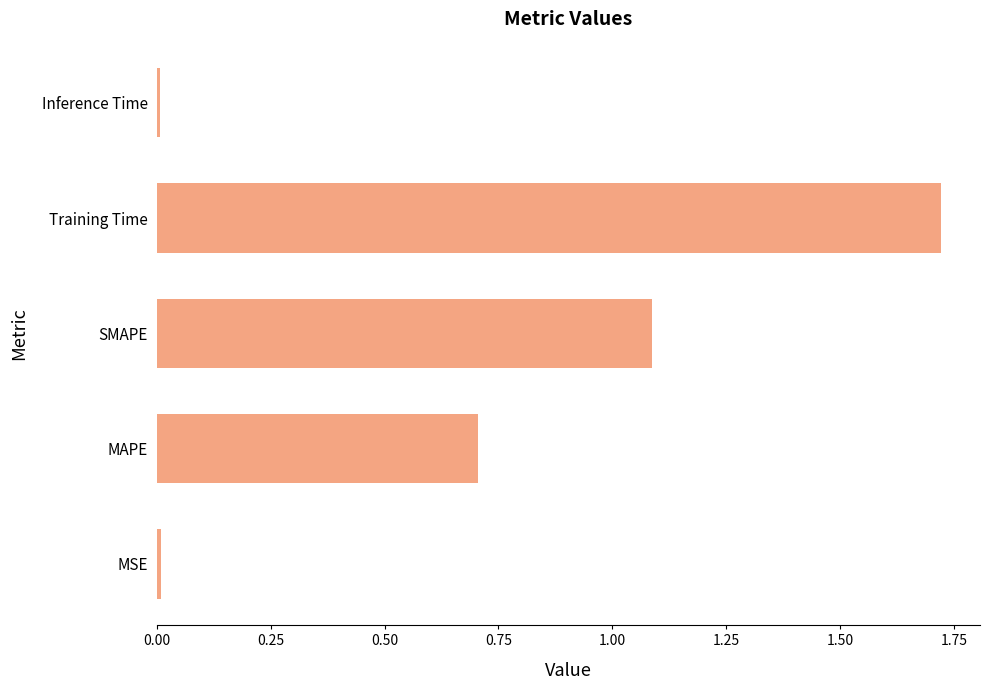

What value does the data have at MAPE?

0.7